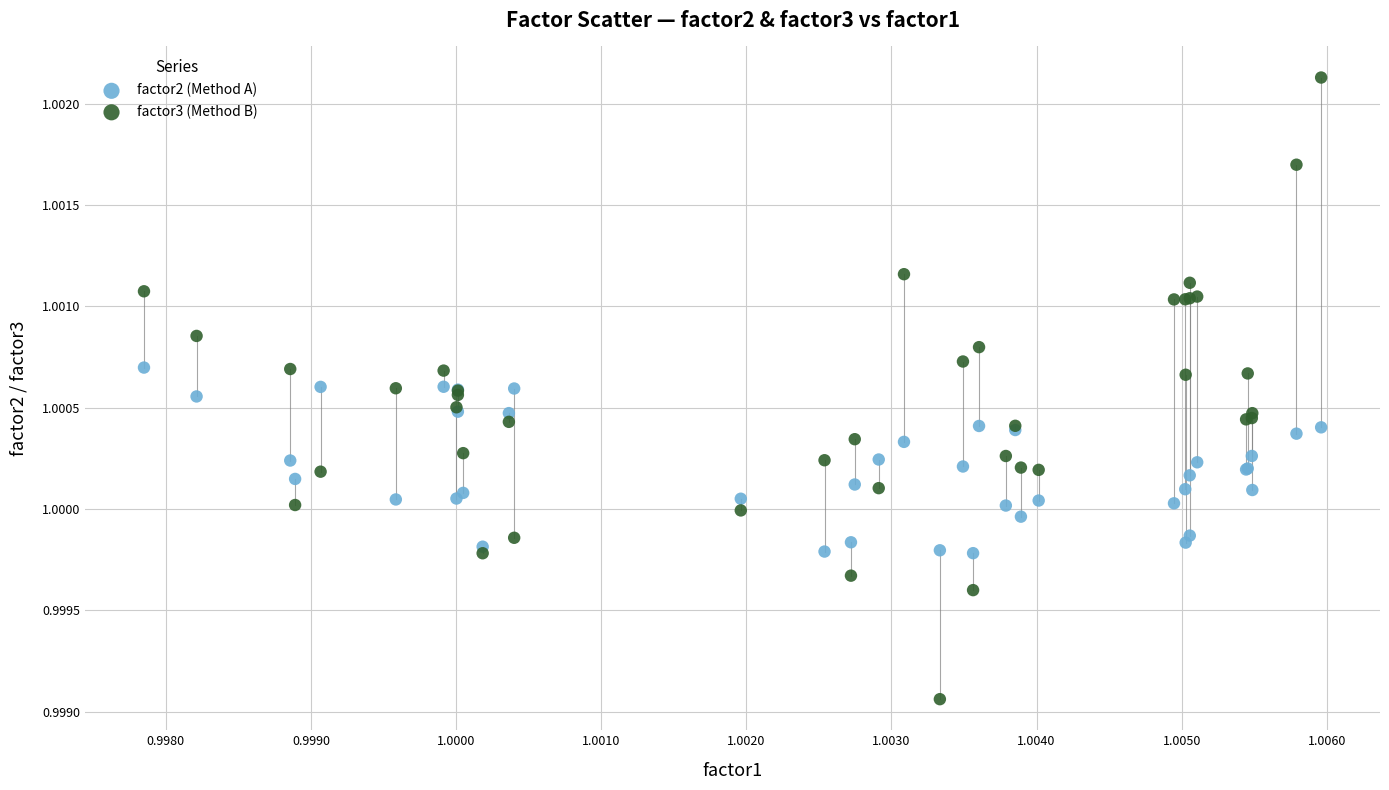

Which series contains the lowest Y value?

factor3 (Method B)